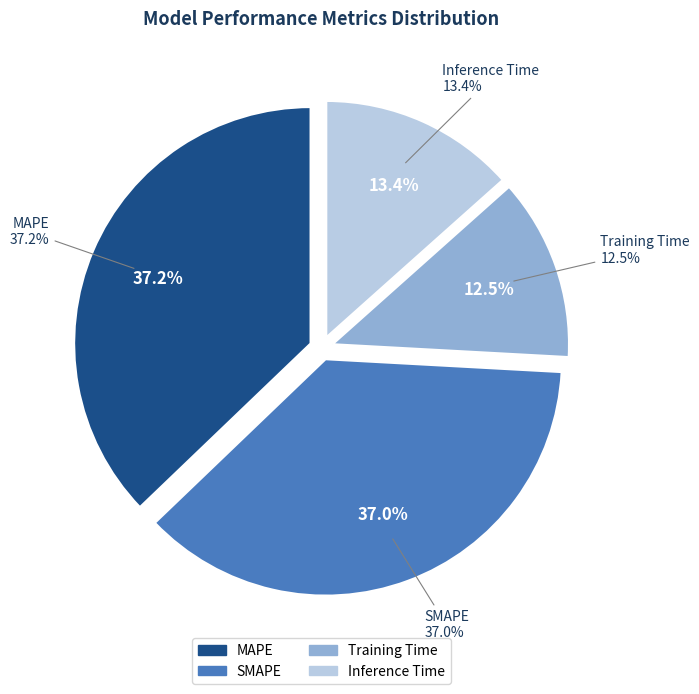

How many slices are in this pie chart?

4